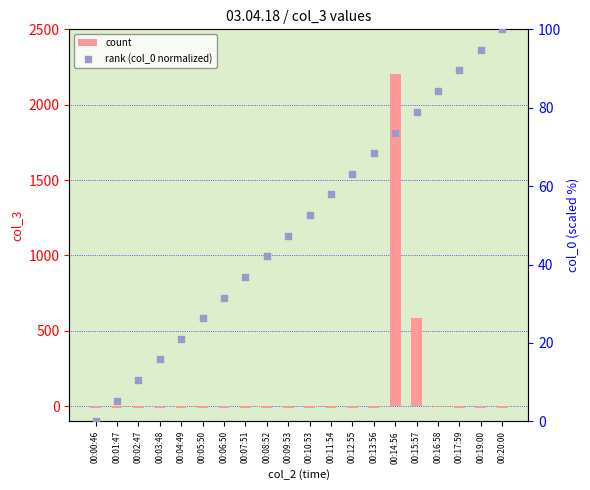

At how many categories does at least one series exceed 1860?

1